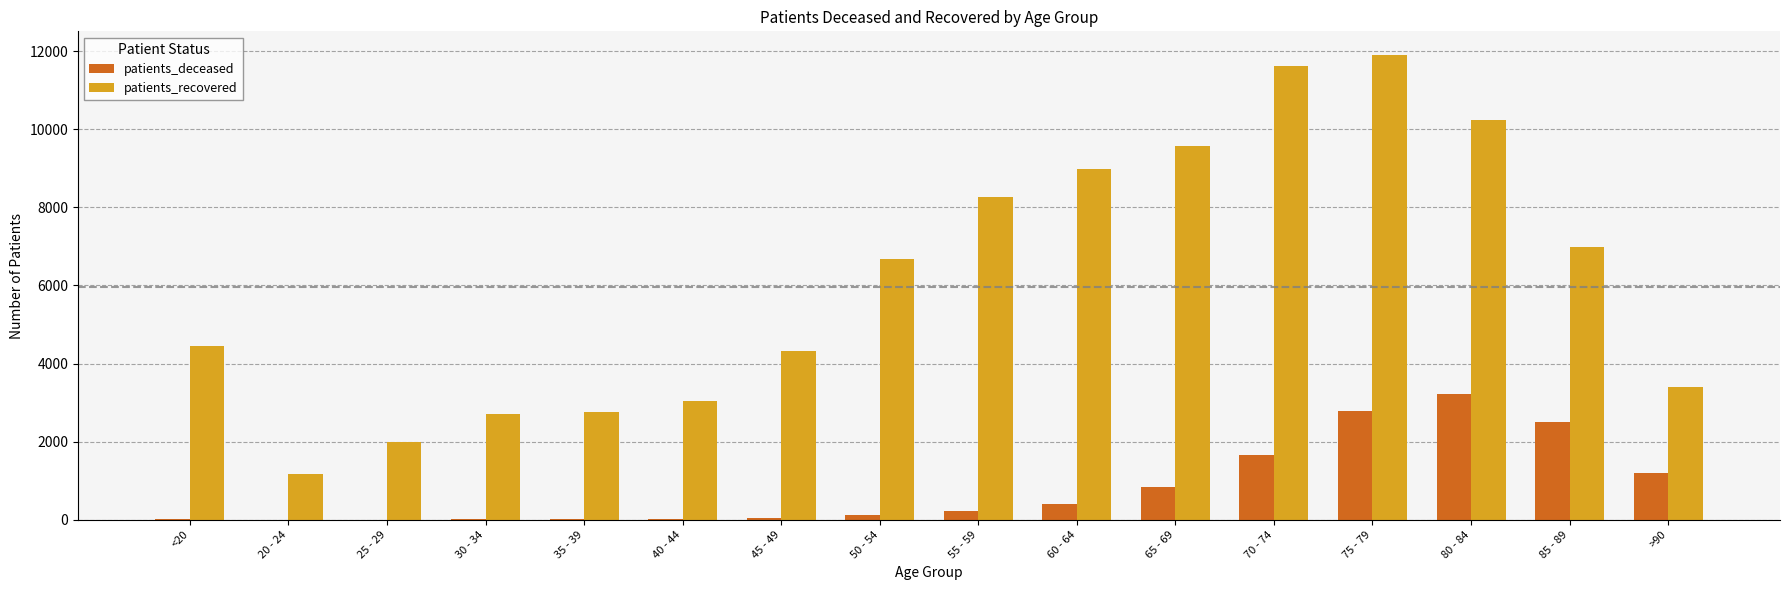

At which label does patients_recovered reach its peak?

75 - 79